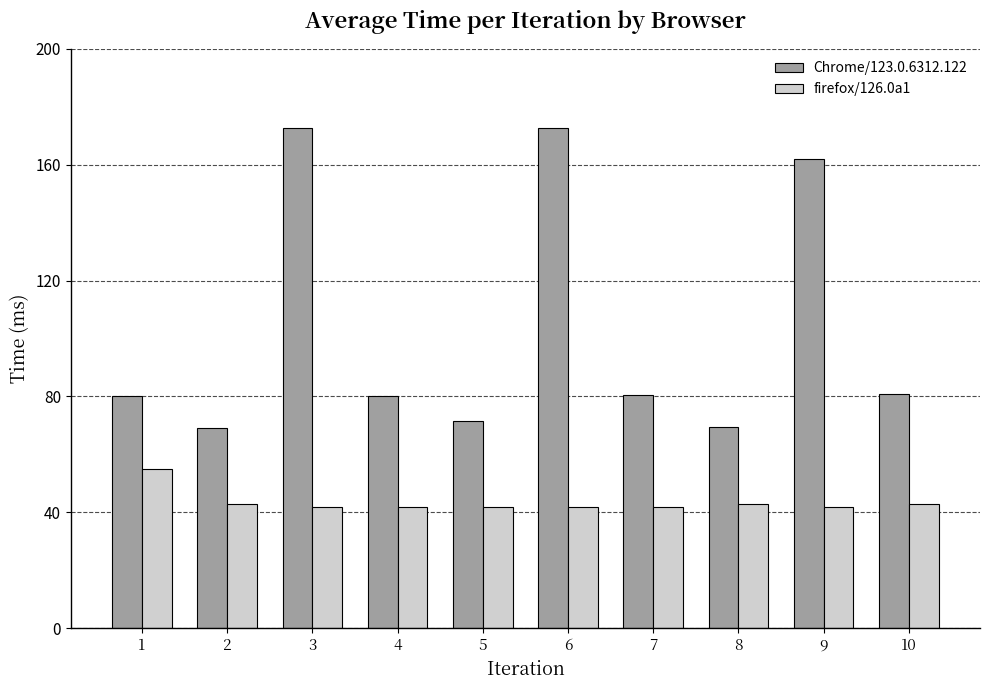

What is the difference between the maximum and minimum values in the firefox/126.0a1 series?

13.0